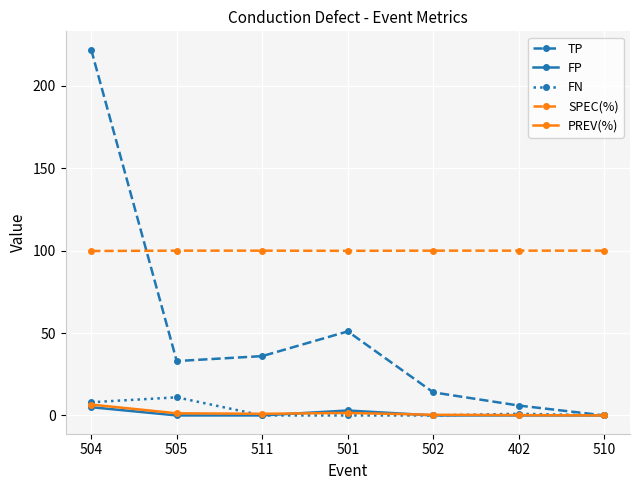

Between 501 and 510, which series saw the biggest shift?

TP